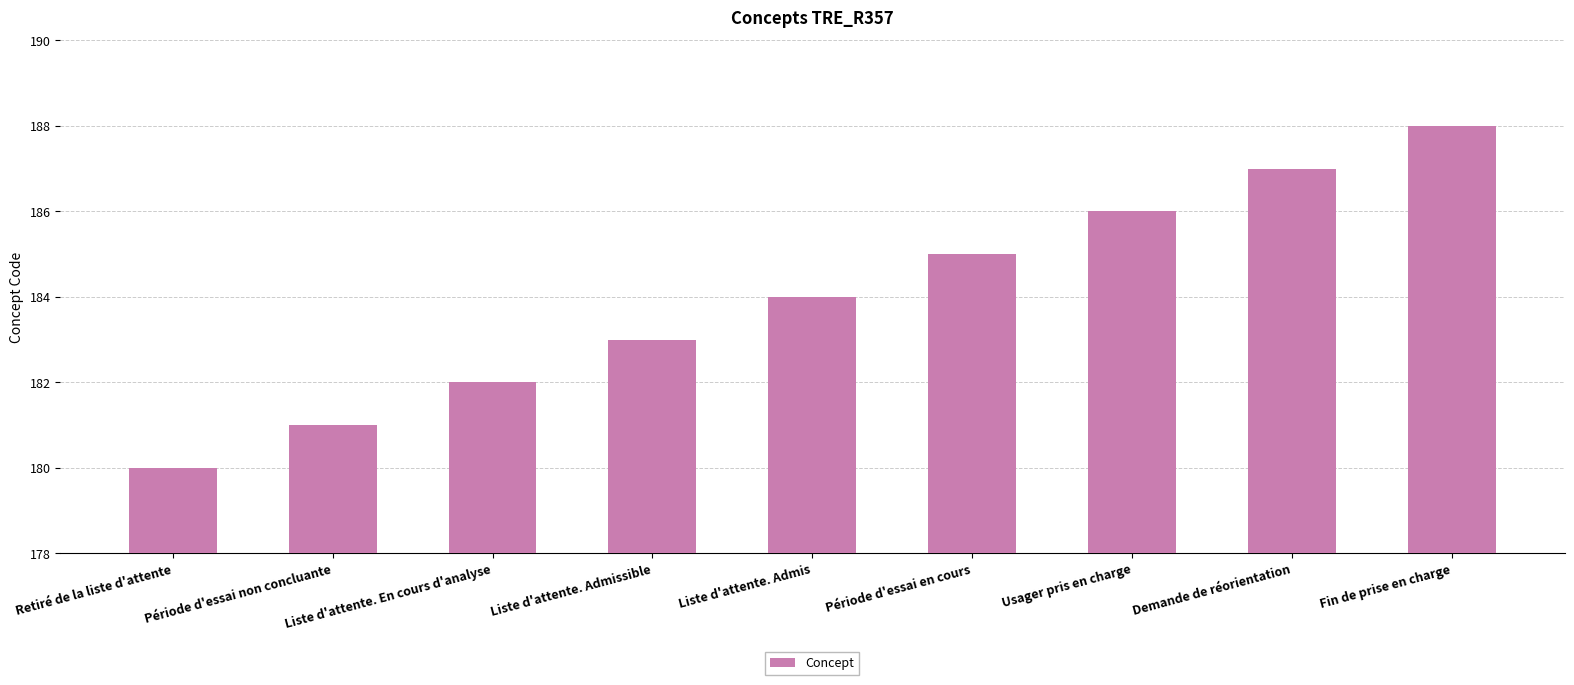

What is the approximate value at Période d'essai en cours?

185